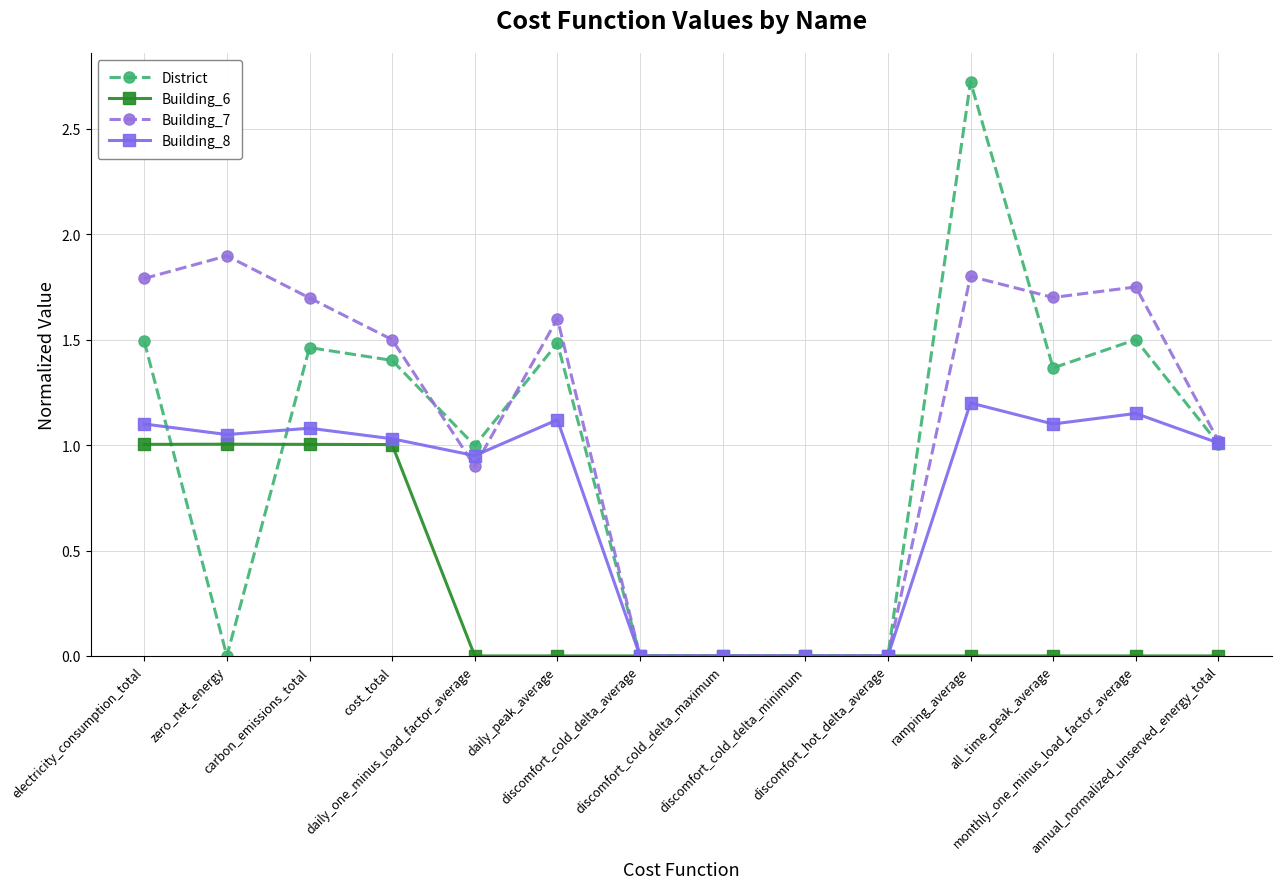

True or false: District has more than 2 points higher than both neighbors.

True